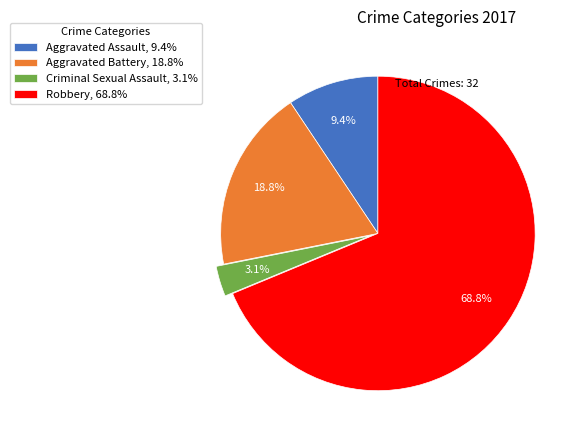

Which category has the biggest portion of the pie?

Robbery